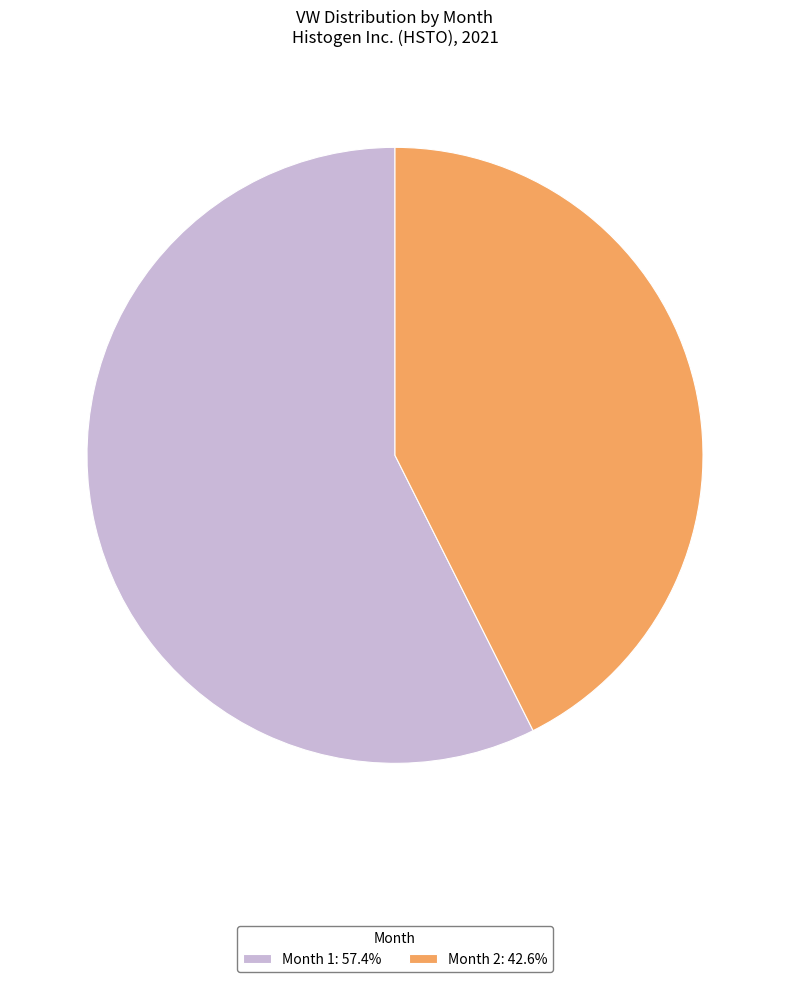

Is the sum of Month 1: 57.4% and Month 2: 42.6% greater than half?

Yes